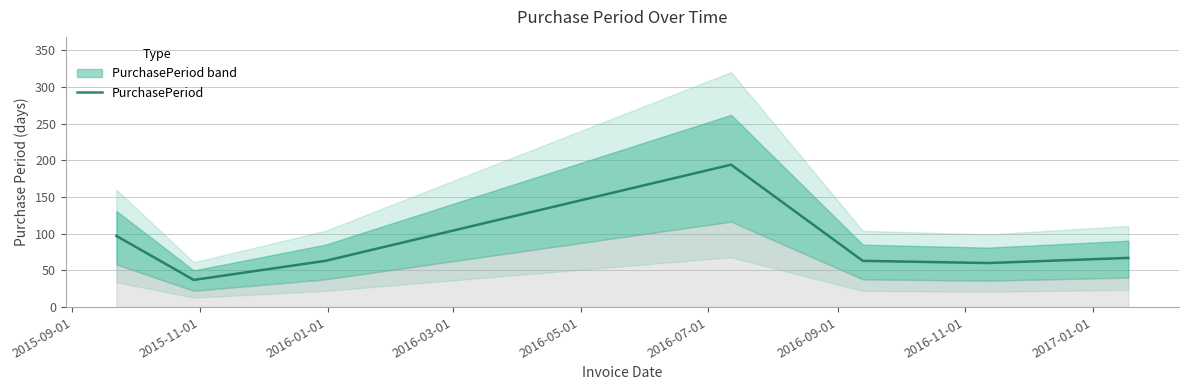

How many lines are shown in the chart?

1